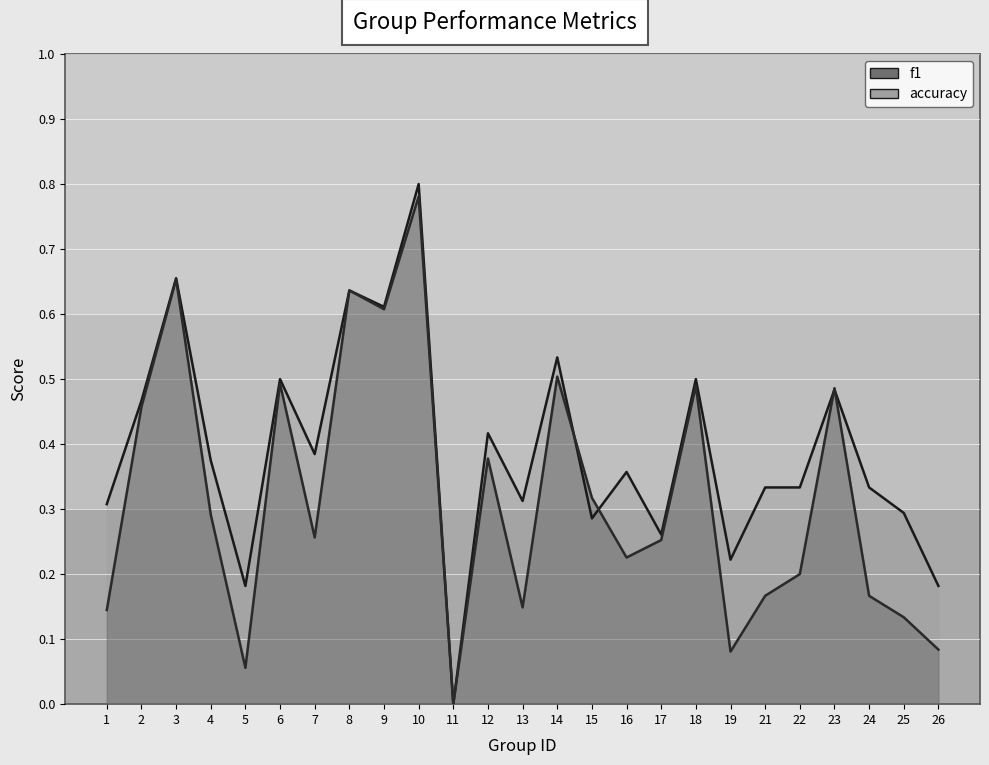

Reading left to right, transcribe all the data shown in this chart.

f1: 0.1	0.5	0.7	0.3	0.1	0.5	0.3	0.6	0.6	0.8	0.0	0.4	0.1	0.5	0.3	0.2	0.3	0.5	0.1	0.2	0.2	0.5	0.2	0.1	0.1
accuracy: 0.3	0.5	0.7	0.4	0.2	0.5	0.4	0.6	0.6	0.8	0.0	0.4	0.3	0.5	0.3	0.4	0.3	0.5	0.2	0.3	0.3	0.5	0.3	0.3	0.2